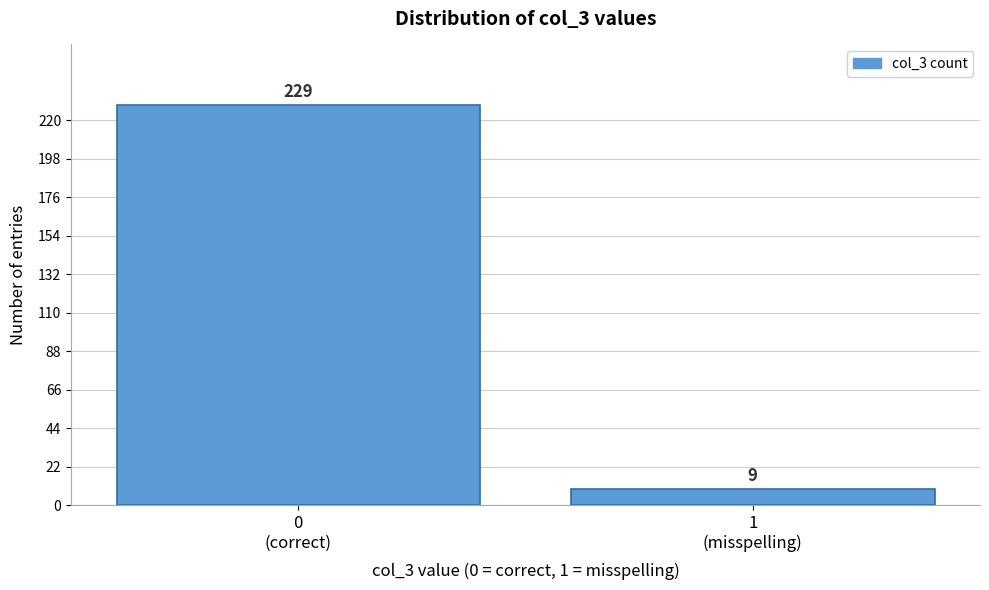

Reading right to left, transcribe all the data shown in this chart.

9	229